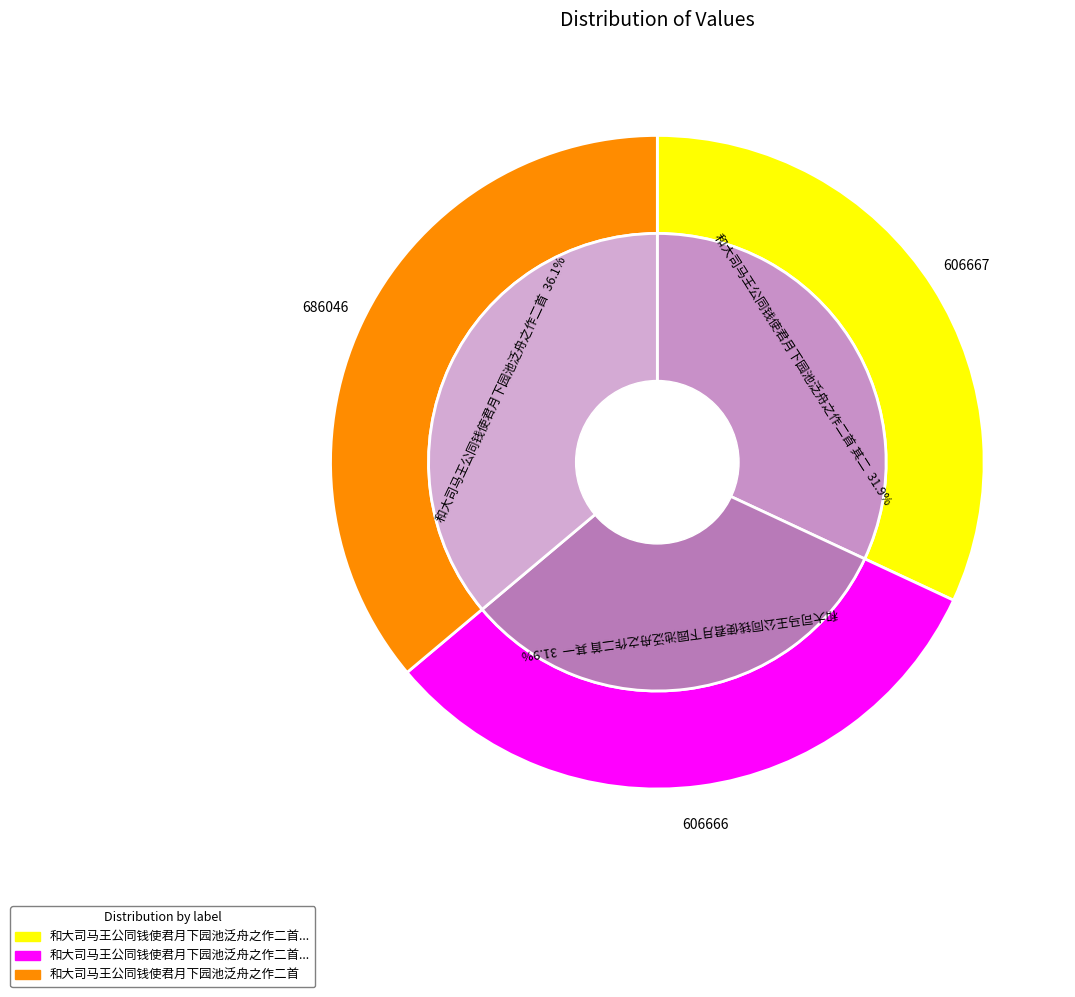

Rank the categories by value from highest to lowest.

和大司马王公同钱使君月下园池泛舟之作二首, 和大司马王公同钱使君月下园池泛舟之作二首 其二, 和大司马王公同钱使君月下园池泛舟之作二首 其一